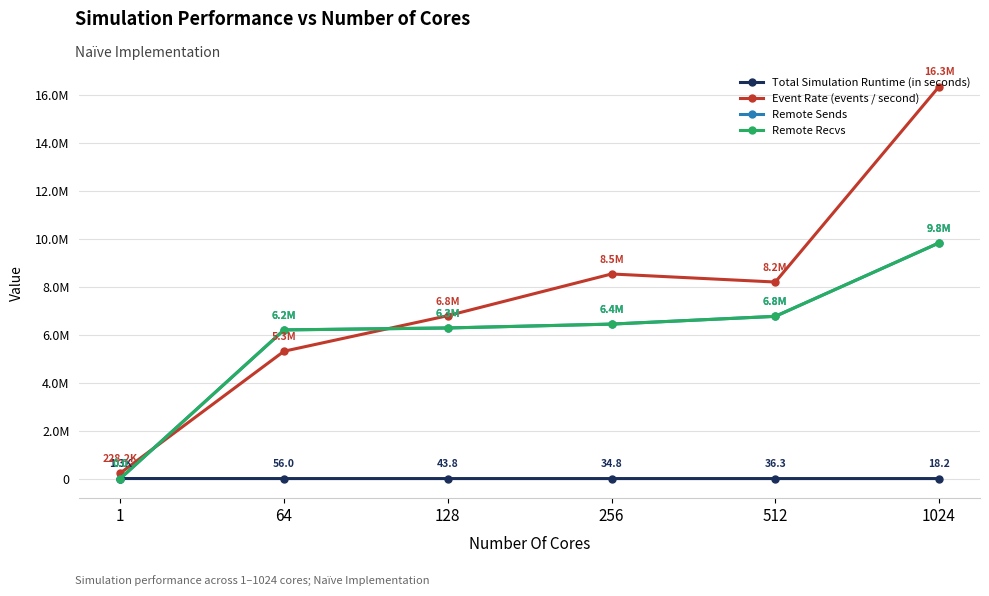

Does the chart have visible grid lines?

Yes